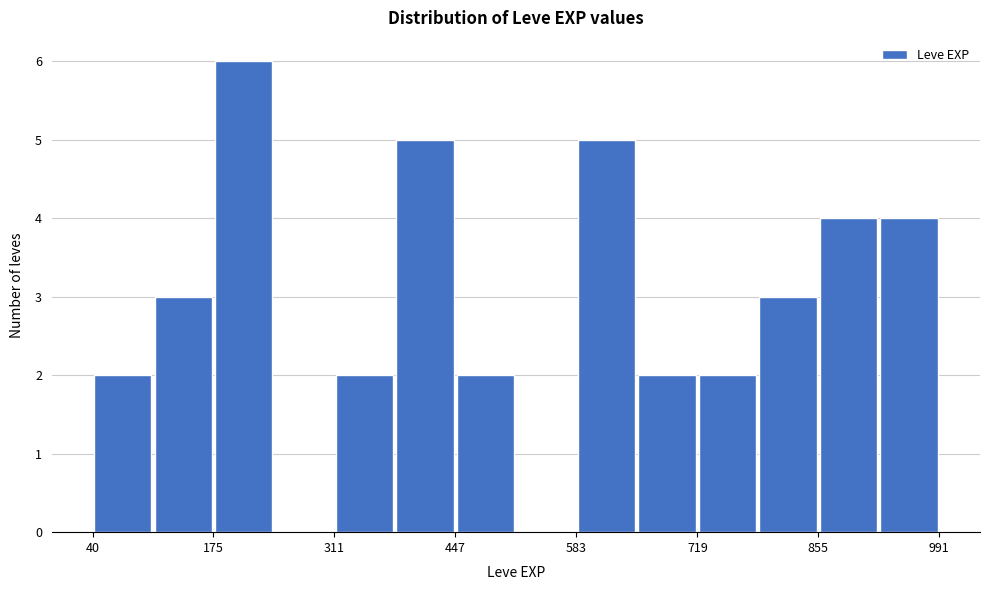

Around what value on the x-axis is the tallest bar? Give the approximate position of its centre, as read against the axis.

200